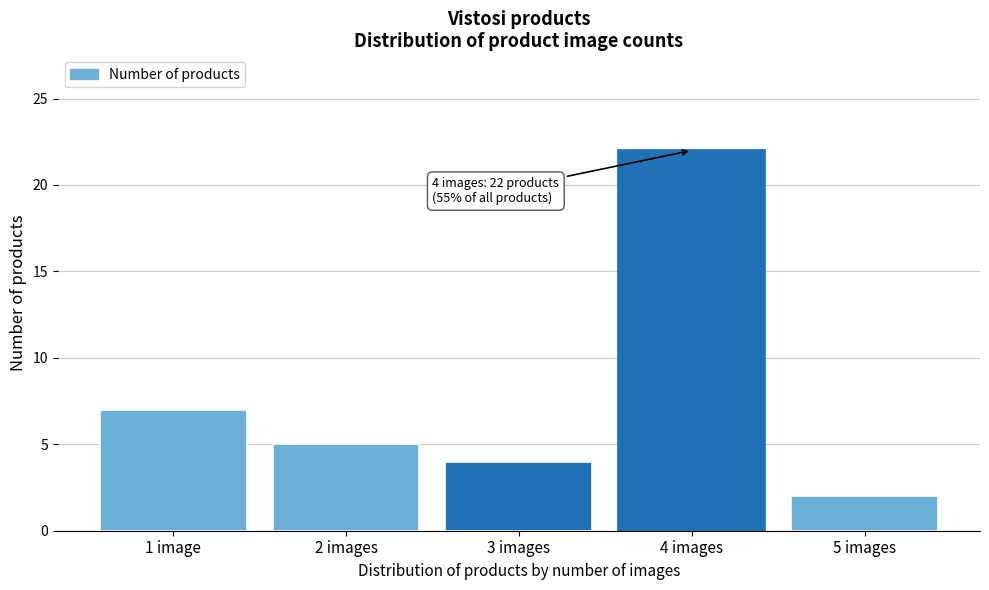

Reading left to right, transcribe all the data shown in this chart.

1 image=7	2 images=5	3 images=4	4 images=22	5 images=2